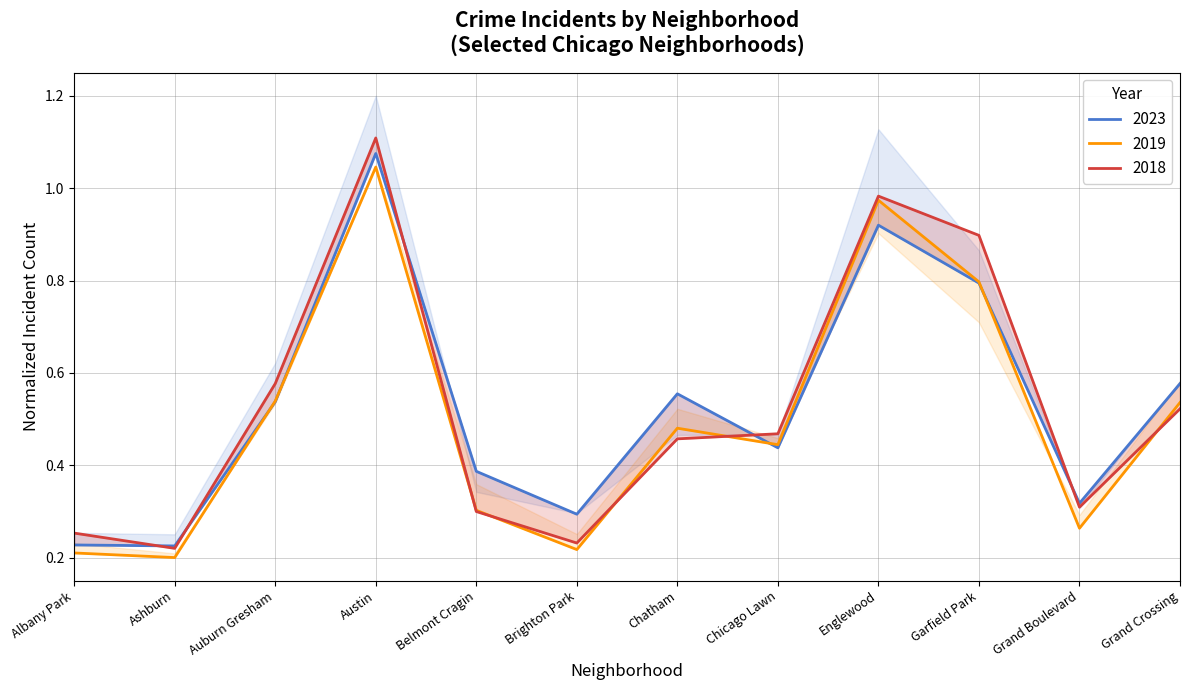

True or false: 2018 and 2023 cross at least once.

True